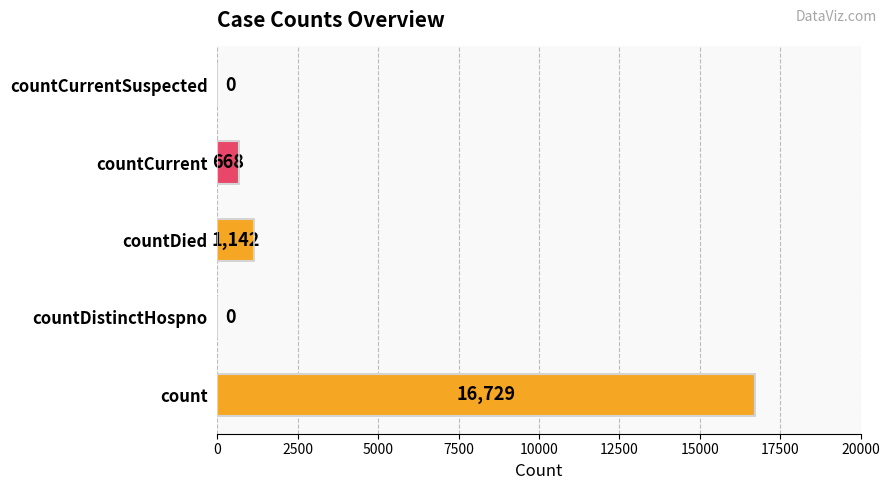

What is the sum of the values at countCurrentSuspected and countCurrent?

668